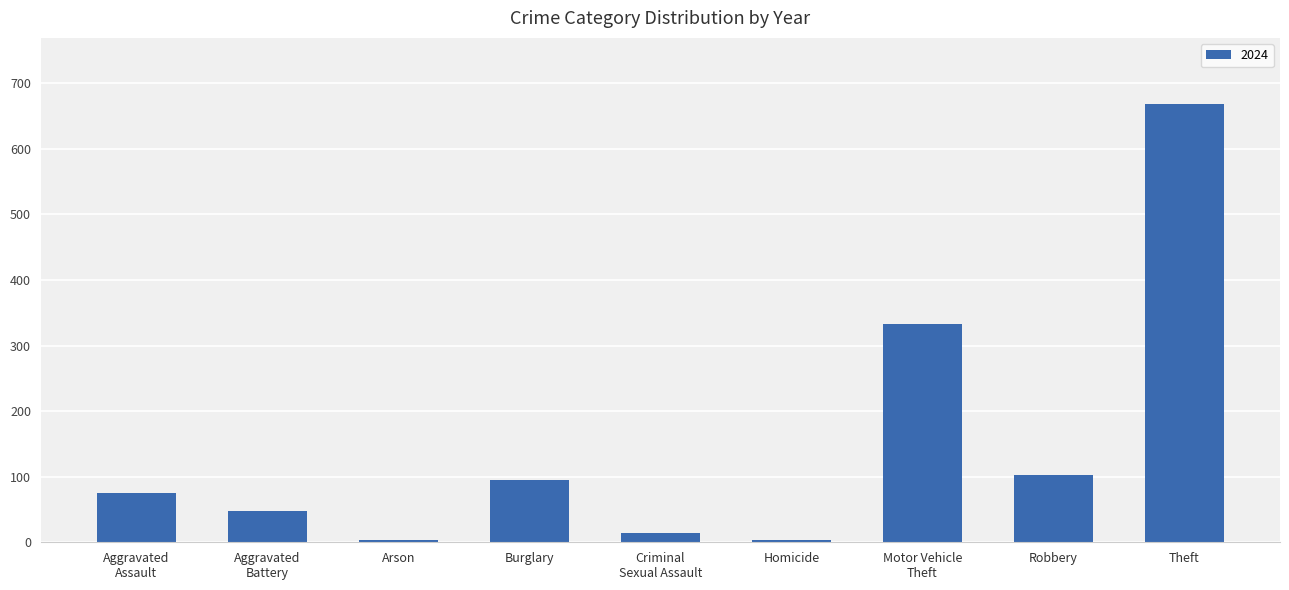

What is the ratio of the value at Burglary to the value at Robbery?

0.9